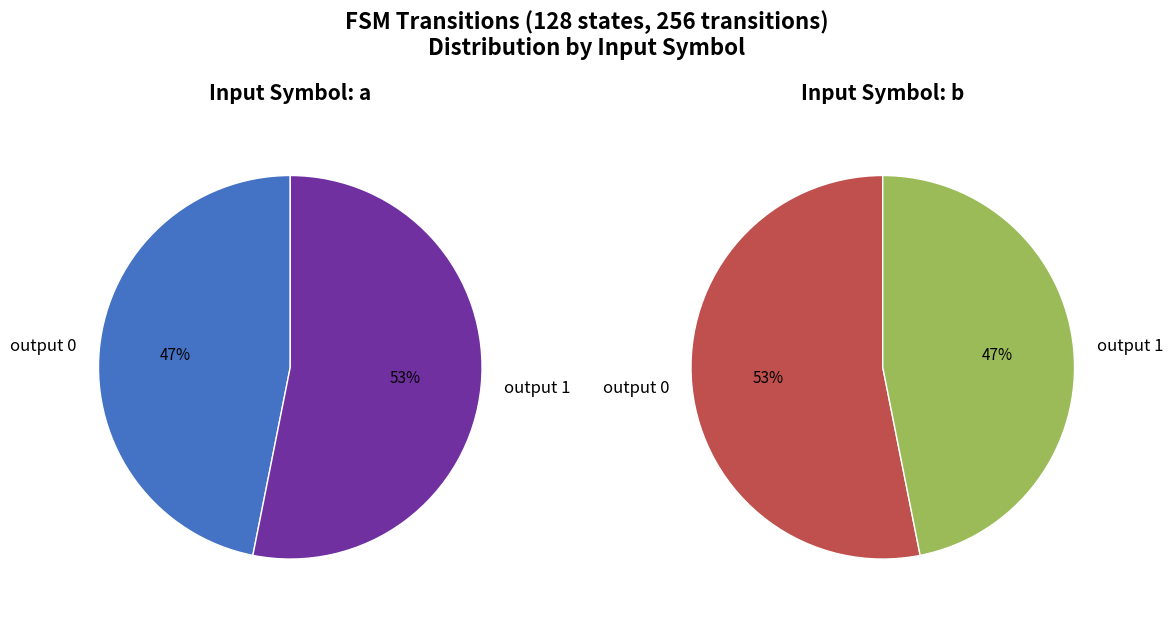

Count the number of slices in the pie.

4